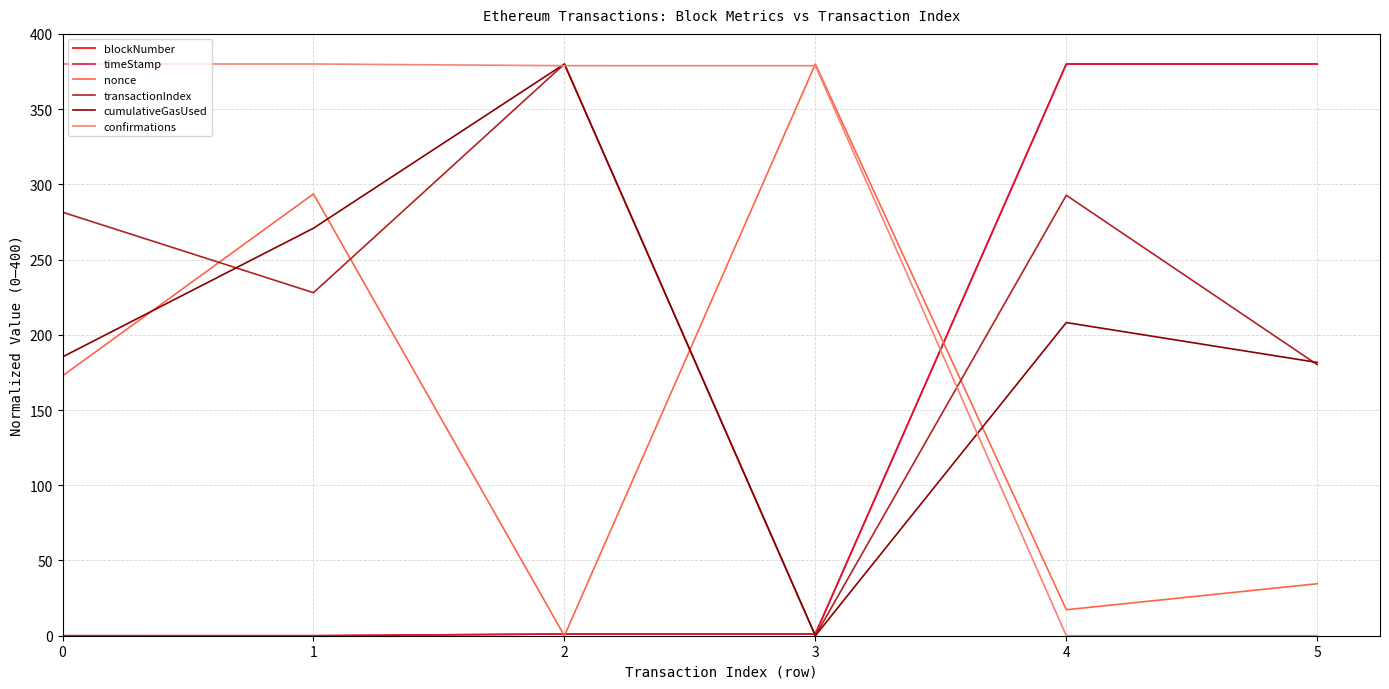

After their last crossing, which series has the higher values: confirmations or nonce?

nonce